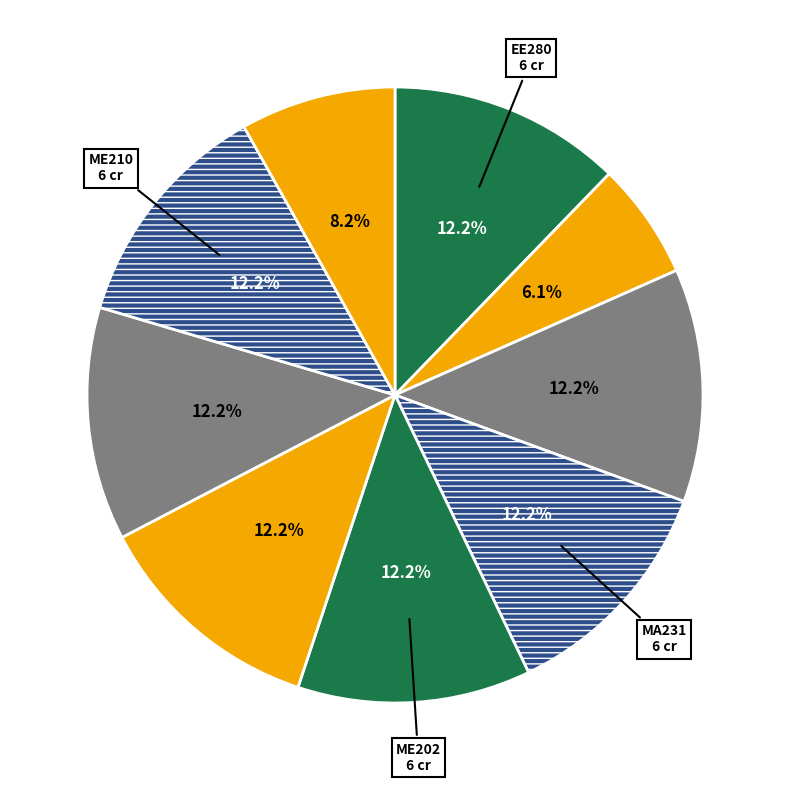

Is there any slice that represents more than half of the pie?

No